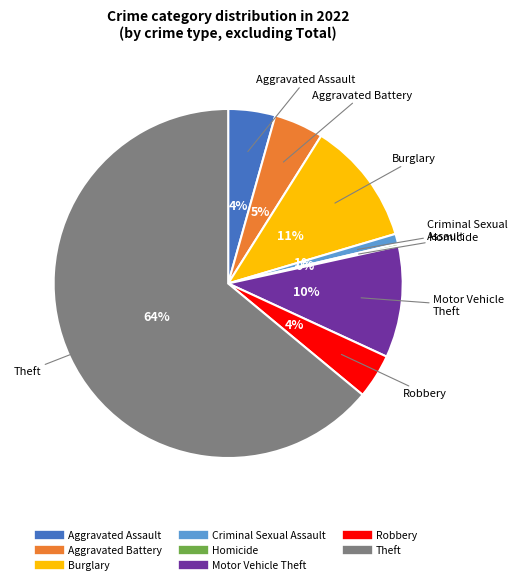

Is there any slice that represents more than half of the pie?

Yes